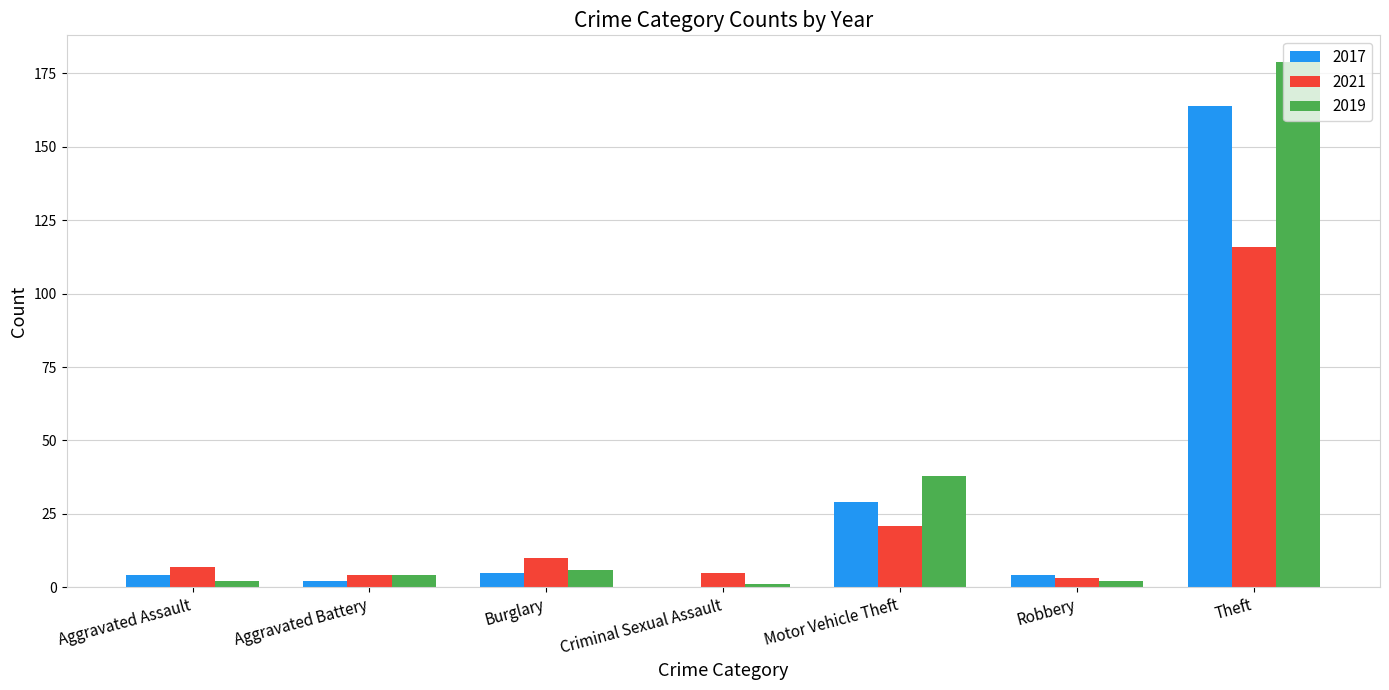

Which category has the highest value in the 2019 series?

Theft